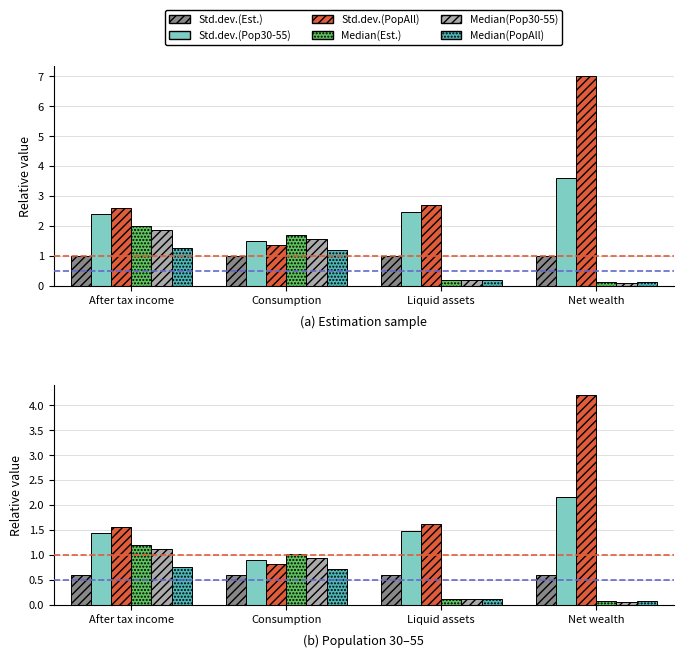

What is the label of the 4th bar from the left?

Net wealth